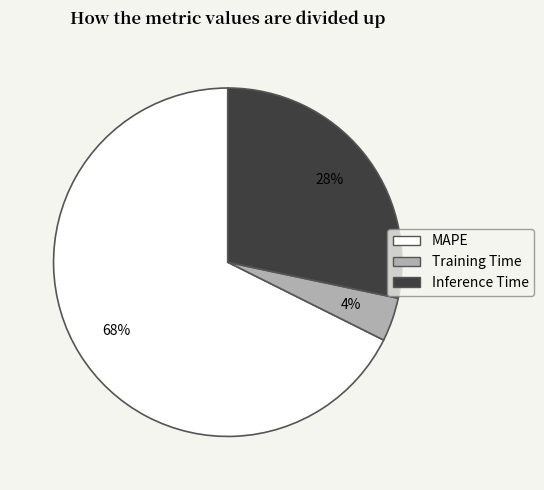

To the nearest percent, what is the difference between the largest and smallest slice percentages?

64%